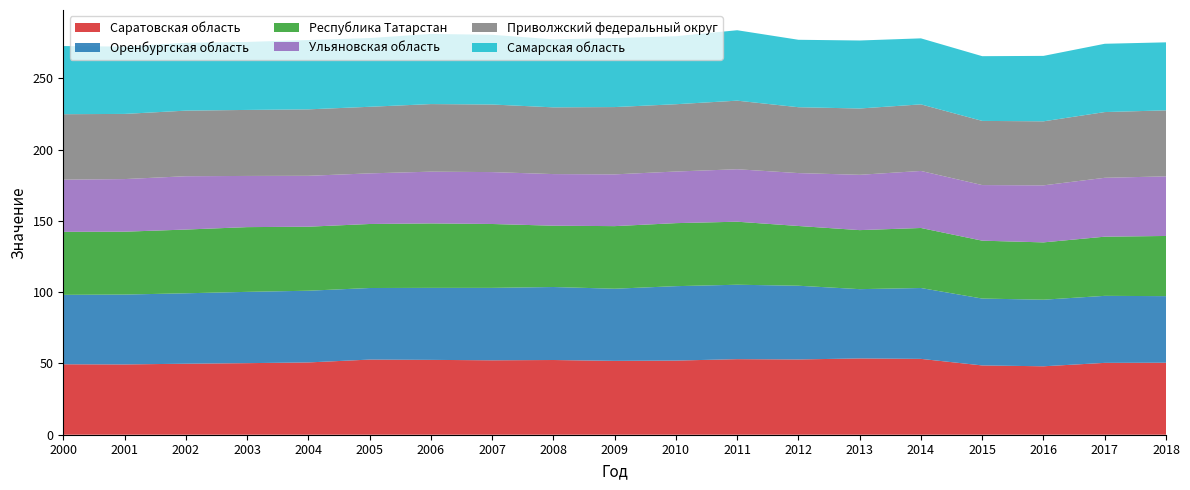

Reading left to right, what are all the values shown in this chart?

Саратовская область: 49.4	49.3	49.8	50.2	50.7	52.7	52.5	52.2	52.4	51.8	52.0	53.0	52.8	53.5	53.2	48.6	48.0	50.4	50.5
Оренбургская область: 48.7	49.0	49.4	50.0	50.3	50.2	50.5	50.8	51.2	50.6	52.2	52.2	51.7	48.6	49.7	46.9	46.7	47.0	46.7
Республика Татарстан: 44.2	44.1	44.7	45.4	44.9	44.9	45.2	44.8	43.0	43.9	44.2	44.2	41.9	41.4	42.1	40.6	40.2	41.5	42.2
Ульяновская область: 36.6	36.9	37.4	35.9	35.7	35.5	36.3	36.4	36.2	36.3	36.2	36.8	37.1	38.8	40.0	39.0	40.0	41.3	41.8
Приволжский федеральный округ: 45.9	45.7	46.0	46.3	46.6	46.7	47.4	47.4	46.8	47.2	47.2	48.1	46.2	46.5	46.7	45.0	44.9	46.1	46.3
Самарская область: 47.8	47.2	47.6	47.7	48.6	48.2	49.2	48.9	47.7	48.4	47.7	49.4	47.3	47.7	46.3	45.4	45.9	47.9	47.7